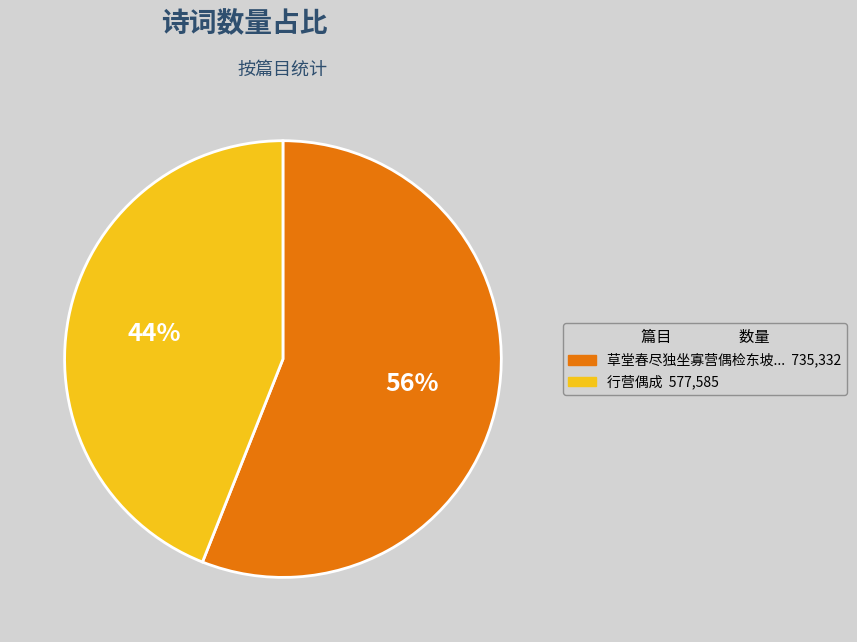

Does any single category account for the majority?

Yes